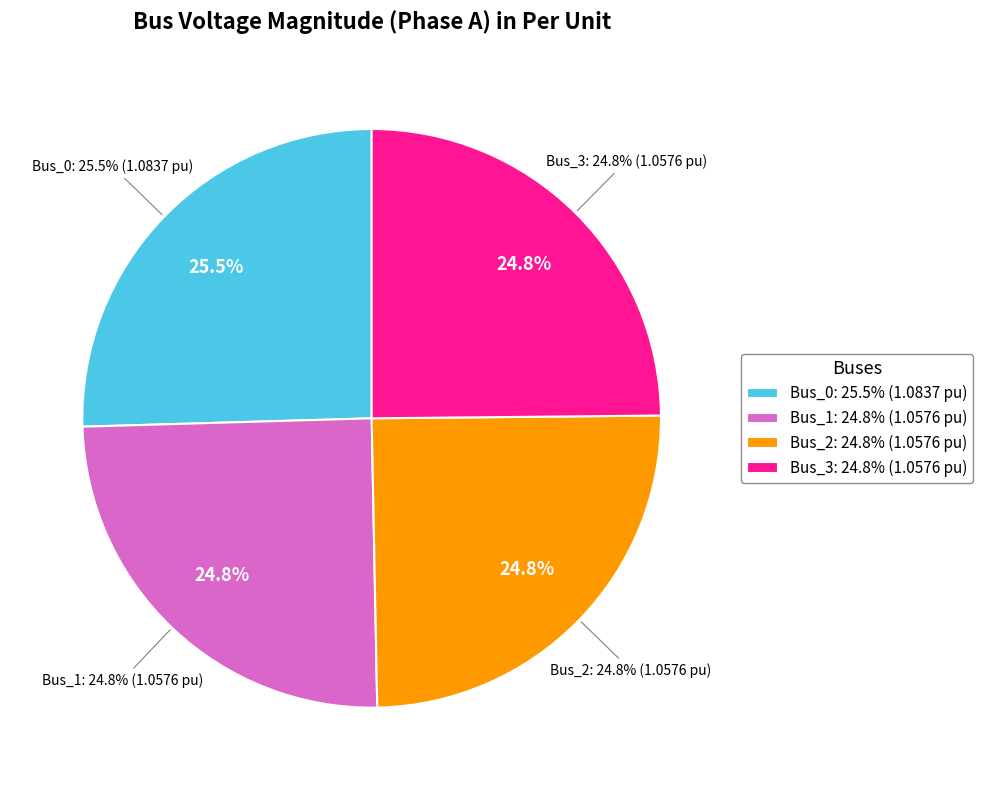

What is the ratio of the value at Bus_0 to the value at Bus_2?

1.0